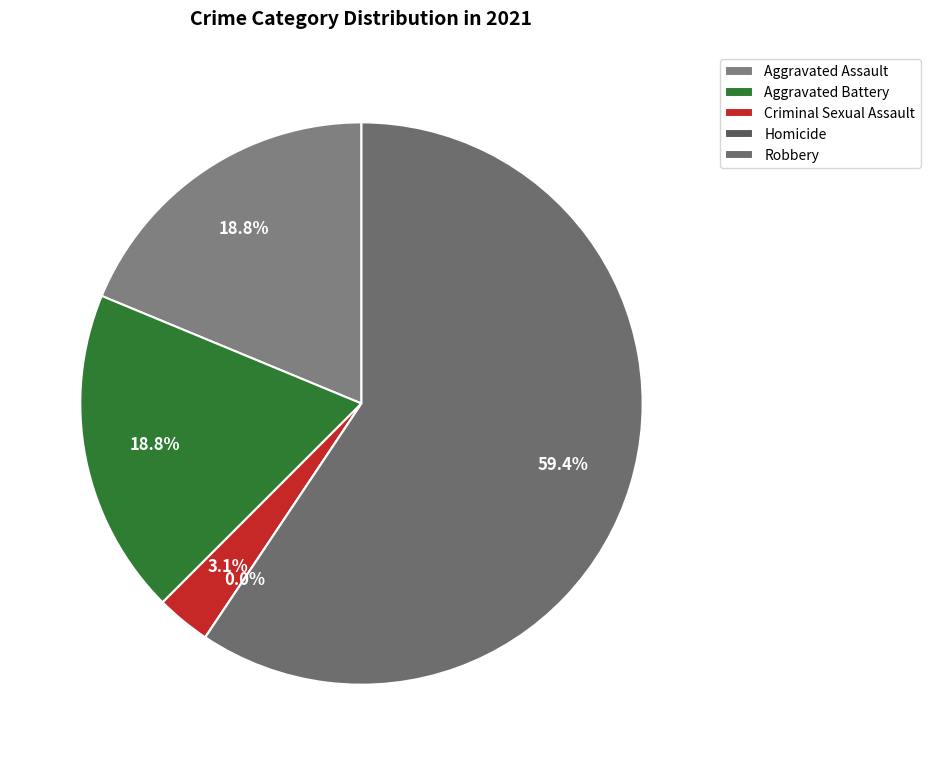

Combined, what portion of the pie is Criminal Sexual Assault and Aggravated Battery?

21.9%